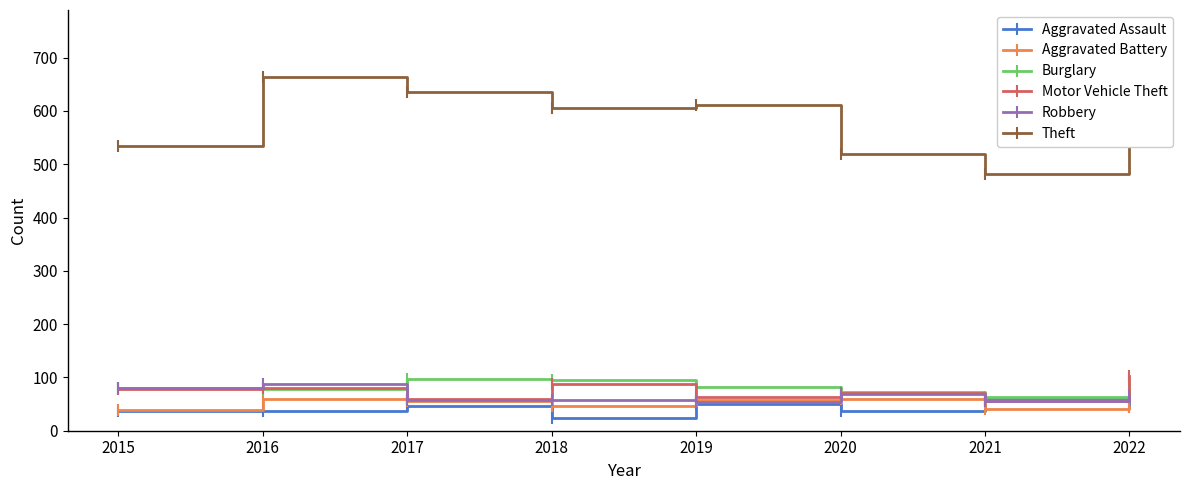

True or false: Burglary and Theft intersect in this chart.

False